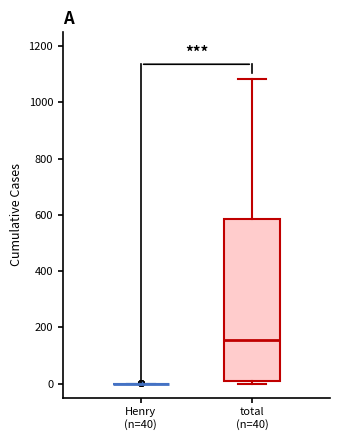

Reading left to right, read every box against the y-axis: the position of its median line, the range the box covers, and the ends of its whiskers. The values are not printed on the chart, so give them approximately, as read against the axis.

Henry (n=40): box collapsed to a line at 0, whiskers 0 to 0
total (n=40): median 160, box 20 to 580, whiskers 0 to 1080